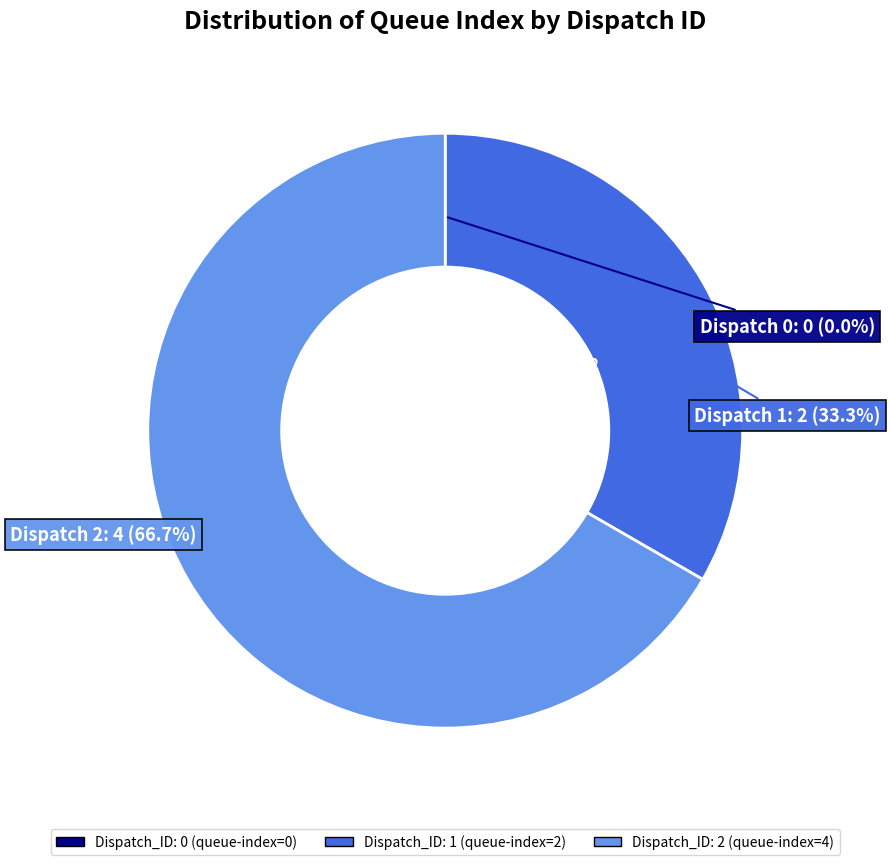

How much of the chart is everything except Dispatch_ID: 1?

66.7%